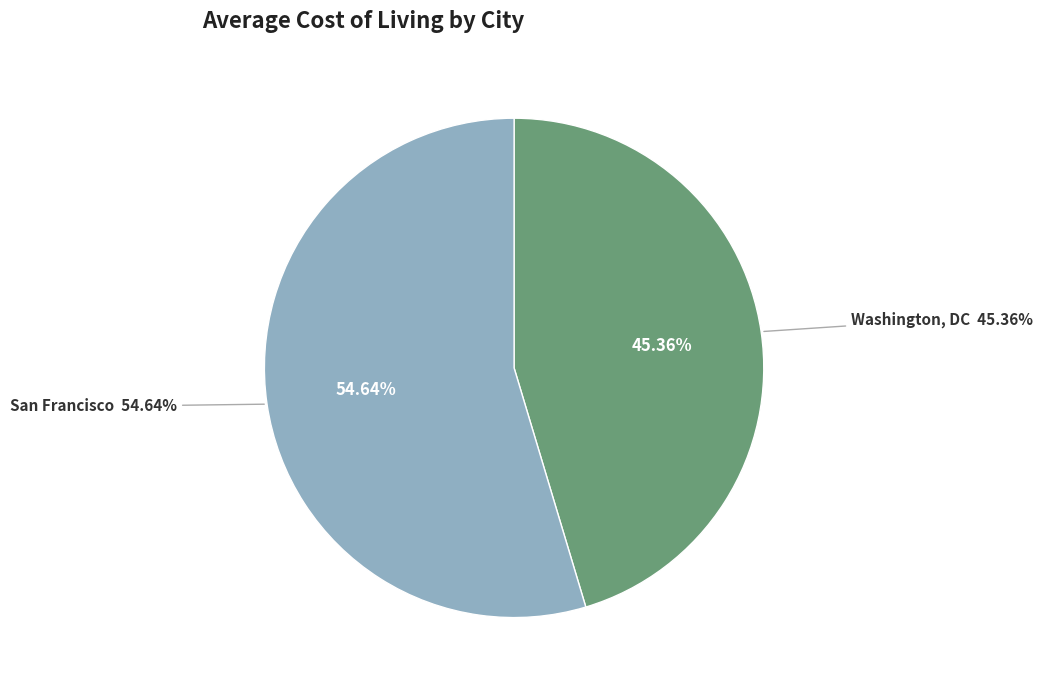

What percentage do San Francisco and Washington, DC together represent?

100.0%